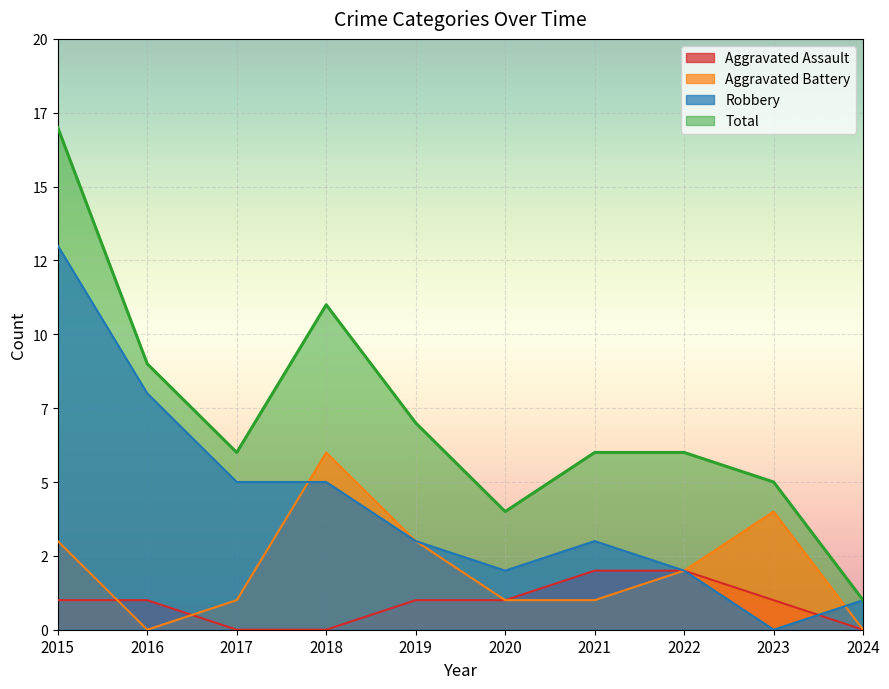

What is the value of the Robbery point at the 4th from the left?

5